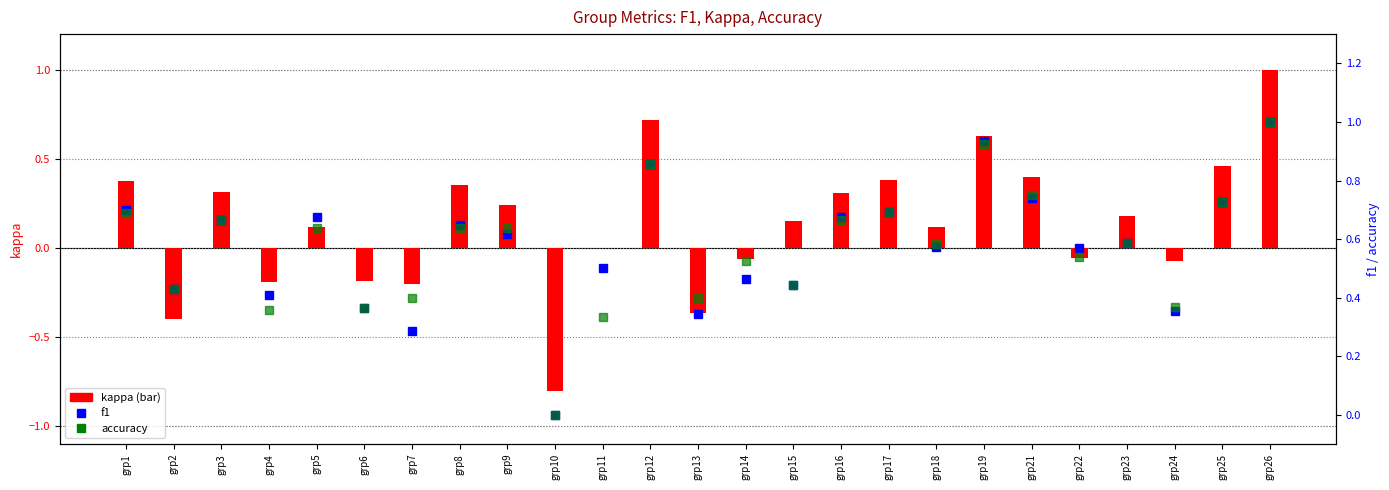

Are the bars horizontal?

No